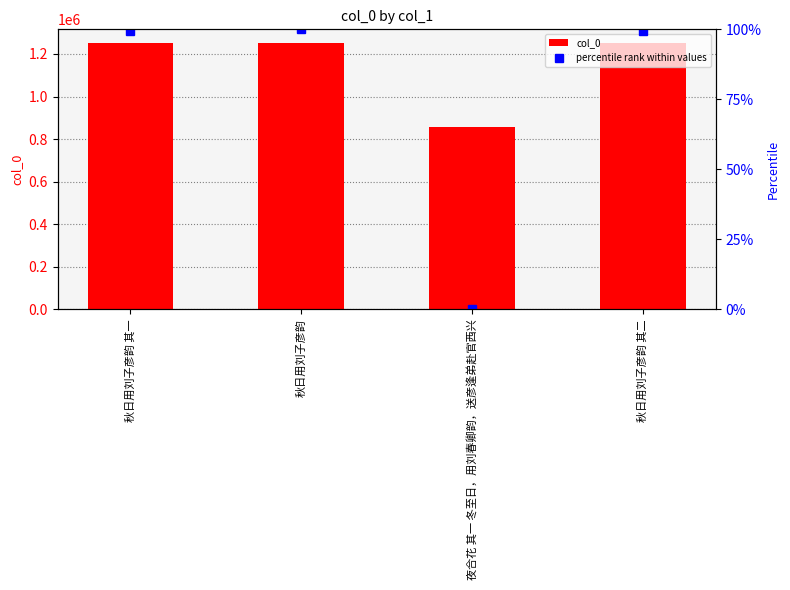

List the series in order of their overall mean, highest first.

col_0, percentile rank within values